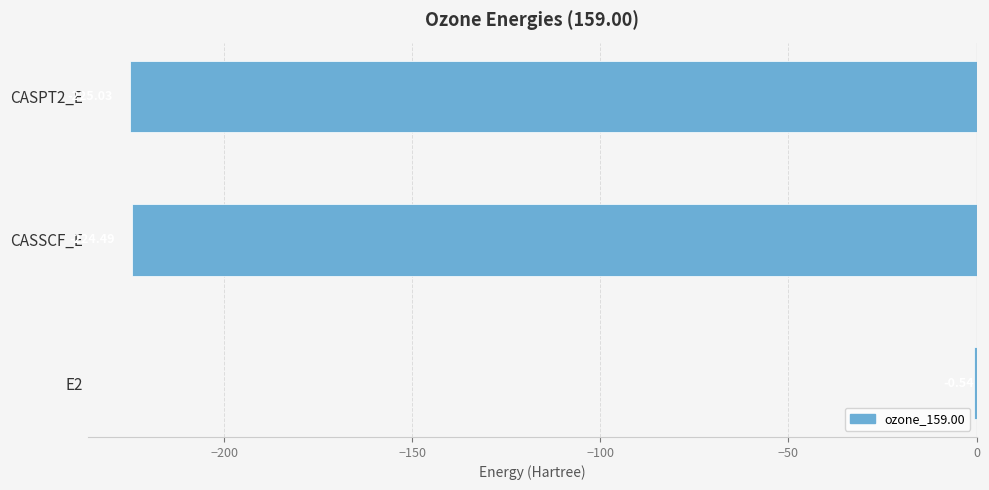

How many data points does each series have?

3